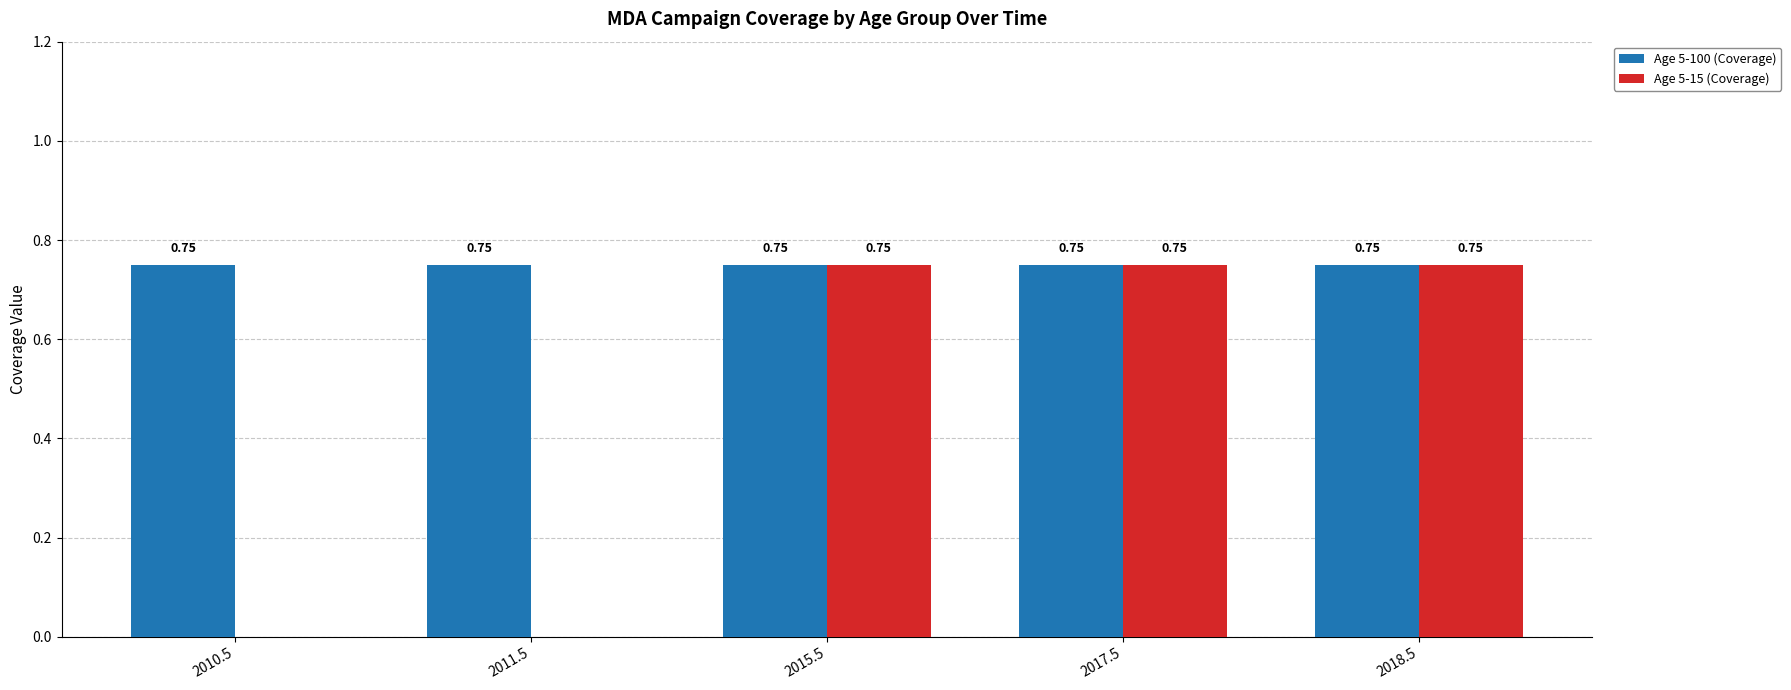

Which series changed the most between 2010.5 and 2018.5?

Age 5-15 (Coverage)